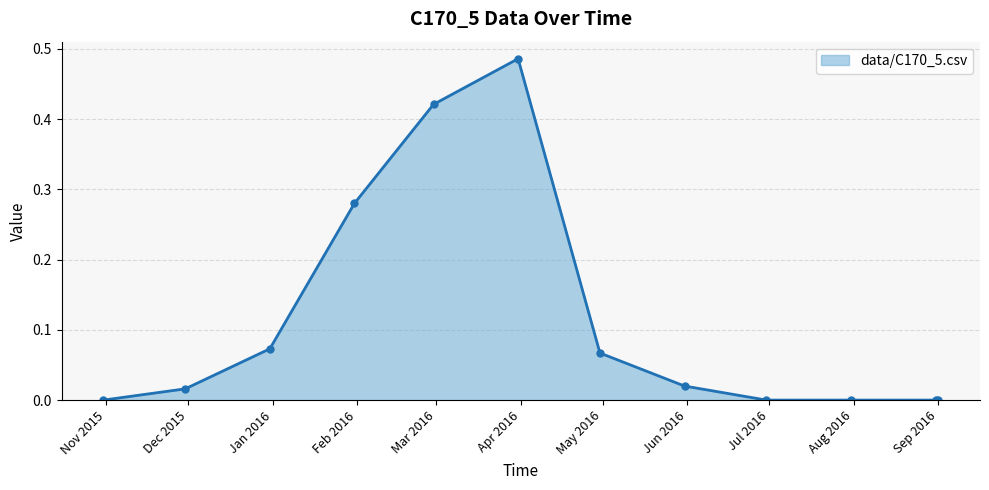

What is the sum of all values?

1.4